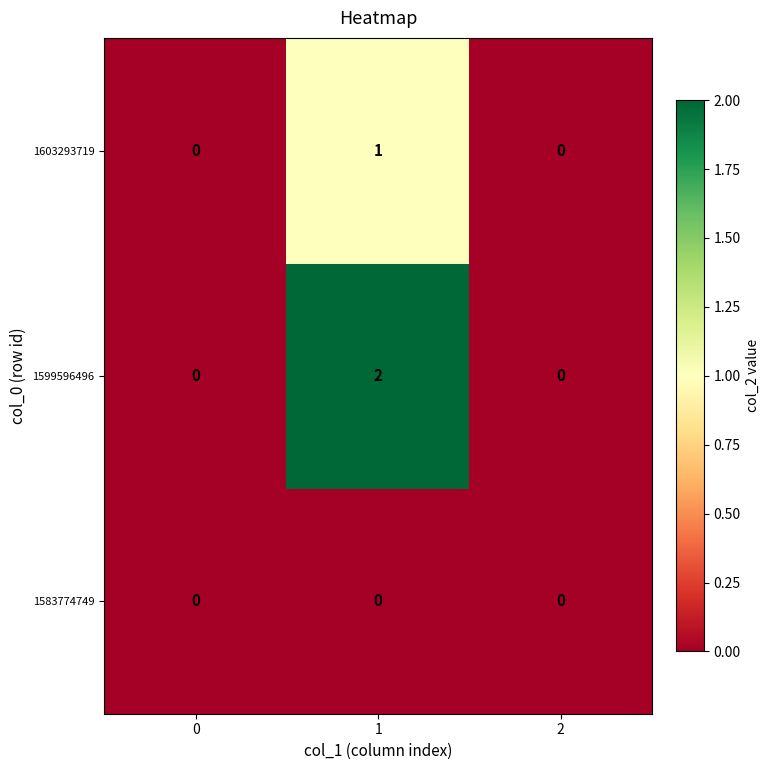

Reading left to right, what are all the values shown in this chart?

1603293719: 0	1	0
1599596496: 0	2	0
1583774749: 0	0	0